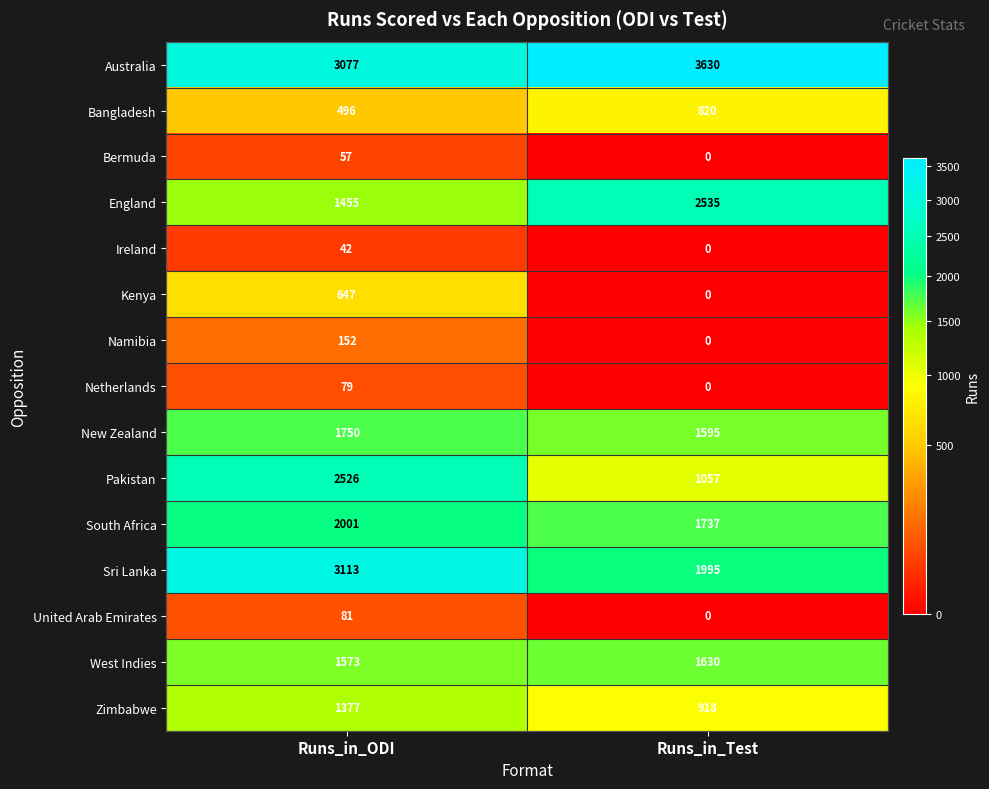

What is the minimum value for South Africa?

1737